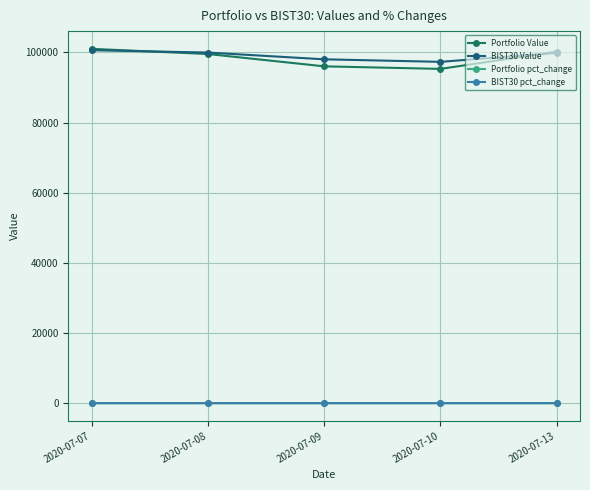

How many interior local valleys does the Portfolio pct_change series have?

1